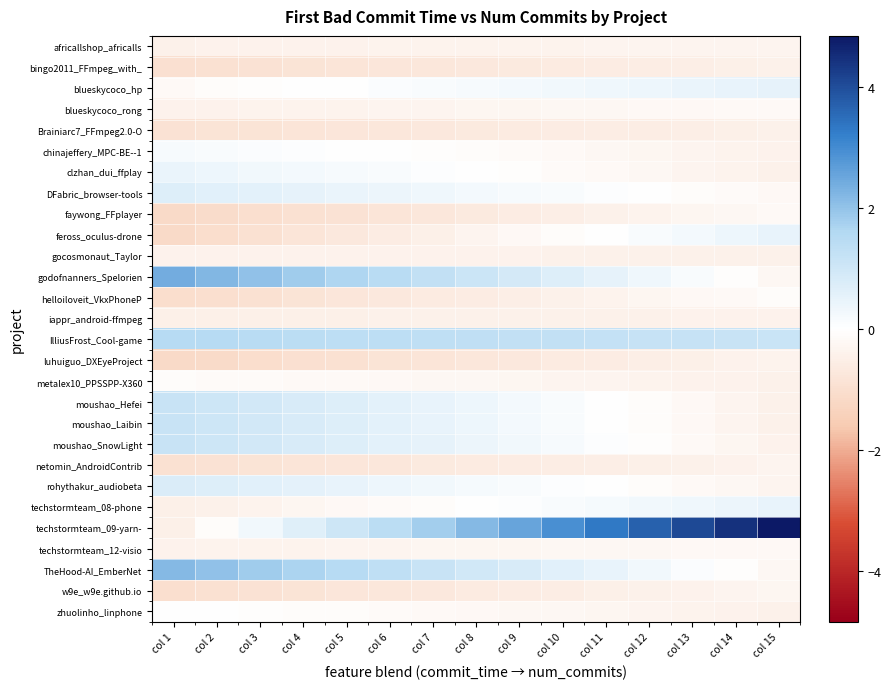

Reading right to left, what are all the values shown in this chart?

africallshop_africalls: col 15=-0.3	col 14=-0.3	col 13=-0.3	col 12=-0.3	col 11=-0.3	col 10=-0.3	col 9=-0.4	col 8=-0.4	col 7=-0.4	col 6=-0.4	col 5=-0.4	col 4=-0.4	col 3=-0.4	col 2=-0.4	col 1=-0.4
bingo2011_FFmpeg_with_: col 15=-0.4	col 14=-0.5	col 13=-0.5	col 12=-0.5	col 11=-0.6	col 10=-0.6	col 9=-0.6	col 8=-0.7	col 7=-0.7	col 6=-0.8	col 5=-0.8	col 4=-0.8	col 3=-0.9	col 2=-0.9	col 1=-1.0
blueskycoco_hp: col 15=0.5	col 14=0.5	col 13=0.4	col 12=0.4	col 11=0.3	col 10=0.3	col 9=0.2	col 8=0.2	col 7=0.1	col 6=0.1	col 5=0.0	col 4=-0.0	col 3=-0.1	col 2=-0.1	col 1=-0.2
blueskycoco_rong: col 15=-0.2	col 14=-0.2	col 13=-0.2	col 12=-0.2	col 11=-0.2	col 10=-0.2	col 9=-0.3	col 8=-0.3	col 7=-0.3	col 6=-0.3	col 5=-0.3	col 4=-0.4	col 3=-0.4	col 2=-0.4	col 1=-0.4
Brainiarc7_FFmpeg2.0-O: col 15=-0.4	col 14=-0.5	col 13=-0.5	col 12=-0.5	col 11=-0.6	col 10=-0.6	col 9=-0.6	col 8=-0.7	col 7=-0.7	col 6=-0.7	col 5=-0.8	col 4=-0.8	col 3=-0.8	col 2=-0.9	col 1=-0.9
chinajeffery_MPC-BE--1: col 15=-0.4	col 14=-0.3	col 13=-0.3	col 12=-0.3	col 11=-0.2	col 10=-0.2	col 9=-0.1	col 8=-0.1	col 7=-0.1	col 6=-0.0	col 5=0.0	col 4=0.0	col 3=0.1	col 2=0.1	col 1=0.2
clzhan_dui_ffplay: col 15=-0.4	col 14=-0.4	col 13=-0.3	col 12=-0.2	col 11=-0.2	col 10=-0.1	col 9=-0.1	col 8=-0.0	col 7=0.1	col 6=0.1	col 5=0.2	col 4=0.2	col 3=0.3	col 2=0.4	col 1=0.4
DFabric_browser-tools: col 15=-0.2	col 14=-0.1	col 13=-0.1	col 12=-0.0	col 11=0.1	col 10=0.1	col 9=0.2	col 8=0.2	col 7=0.3	col 6=0.4	col 5=0.4	col 4=0.5	col 3=0.6	col 2=0.6	col 1=0.7
faywong_FFplayer: col 15=-0.2	col 14=-0.2	col 13=-0.3	col 12=-0.4	col 11=-0.4	col 10=-0.5	col 9=-0.6	col 8=-0.7	col 7=-0.7	col 6=-0.8	col 5=-0.9	col 4=-0.9	col 3=-1.0	col 2=-1.1	col 1=-1.2
feross_oculus-drone: col 15=0.5	col 14=0.4	col 13=0.2	col 12=0.1	col 11=0.0	col 10=-0.1	col 9=-0.2	col 8=-0.3	col 7=-0.5	col 6=-0.6	col 5=-0.7	col 4=-0.8	col 3=-0.9	col 2=-1.0	col 1=-1.1
gocosmonaut_Taylor: col 15=-0.4	col 14=-0.4	col 13=-0.4	col 12=-0.4	col 11=-0.4	col 10=-0.4	col 9=-0.4	col 8=-0.4	col 7=-0.4	col 6=-0.4	col 5=-0.4	col 4=-0.4	col 3=-0.4	col 2=-0.4	col 1=-0.4
godofnanners_Spelorien: col 15=-0.2	col 14=-0.0	col 13=0.1	col 12=0.3	col 11=0.5	col 10=0.7	col 9=0.9	col 8=1.1	col 7=1.3	col 6=1.4	col 5=1.6	col 4=1.8	col 3=2.0	col 2=2.2	col 1=2.4
helloiloveit_VkxPhoneP: col 15=-0.1	col 14=-0.2	col 13=-0.2	col 12=-0.3	col 11=-0.4	col 10=-0.4	col 9=-0.5	col 8=-0.6	col 7=-0.6	col 6=-0.7	col 5=-0.8	col 4=-0.8	col 3=-0.9	col 2=-1.0	col 1=-1.1
iappr_android-ffmpeg: col 15=-0.4	col 14=-0.4	col 13=-0.4	col 12=-0.4	col 11=-0.4	col 10=-0.4	col 9=-0.4	col 8=-0.4	col 7=-0.4	col 6=-0.5	col 5=-0.5	col 4=-0.5	col 3=-0.5	col 2=-0.5	col 1=-0.5
IlliusFrost_Cool-game: col 15=1.1	col 14=1.1	col 13=1.2	col 12=1.2	col 11=1.2	col 10=1.3	col 9=1.3	col 8=1.3	col 7=1.3	col 6=1.4	col 5=1.4	col 4=1.4	col 3=1.4	col 2=1.5	col 1=1.5
luhuiguo_DXEyeProject: col 15=-0.3	col 14=-0.4	col 13=-0.5	col 12=-0.5	col 11=-0.6	col 10=-0.6	col 9=-0.7	col 8=-0.8	col 7=-0.8	col 6=-0.9	col 5=-0.9	col 4=-1.0	col 3=-1.0	col 2=-1.1	col 1=-1.2
metalex10_PPSSPP-X360: col 15=-0.4	col 14=-0.4	col 13=-0.4	col 12=-0.4	col 11=-0.3	col 10=-0.3	col 9=-0.3	col 8=-0.3	col 7=-0.2	col 6=-0.2	col 5=-0.2	col 4=-0.2	col 3=-0.1	col 2=-0.1	col 1=-0.1
moushao_Hefei: col 15=-0.4	col 14=-0.3	col 13=-0.2	col 12=-0.1	col 11=0.0	col 10=0.1	col 9=0.3	col 8=0.4	col 7=0.5	col 6=0.6	col 5=0.7	col 4=0.8	col 3=0.9	col 2=1.0	col 1=1.2
moushao_Laibin: col 15=-0.4	col 14=-0.3	col 13=-0.2	col 12=-0.1	col 11=0.0	col 10=0.1	col 9=0.3	col 8=0.4	col 7=0.5	col 6=0.6	col 5=0.7	col 4=0.8	col 3=0.9	col 2=1.0	col 1=1.2
moushao_SnowLight: col 15=-0.4	col 14=-0.3	col 13=-0.2	col 12=-0.1	col 11=0.1	col 10=0.2	col 9=0.3	col 8=0.4	col 7=0.5	col 6=0.6	col 5=0.7	col 4=0.8	col 3=0.9	col 2=1.0	col 1=1.2
netomin_AndroidContrib: col 15=-0.3	col 14=-0.4	col 13=-0.4	col 12=-0.5	col 11=-0.5	col 10=-0.5	col 9=-0.6	col 8=-0.6	col 7=-0.7	col 6=-0.7	col 5=-0.8	col 4=-0.8	col 3=-0.8	col 2=-0.9	col 1=-0.9
rohythakur_audiobeta: col 15=-0.3	col 14=-0.2	col 13=-0.2	col 12=-0.1	col 11=-0.0	col 10=0.1	col 9=0.1	col 8=0.2	col 7=0.3	col 6=0.4	col 5=0.5	col 4=0.5	col 3=0.6	col 2=0.7	col 1=0.8
techstormteam_08-phone: col 15=0.5	col 14=0.4	col 13=0.3	col 12=0.3	col 11=0.2	col 10=0.1	col 9=0.1	col 8=-0.0	col 7=-0.1	col 6=-0.1	col 5=-0.2	col 4=-0.3	col 3=-0.4	col 2=-0.4	col 1=-0.5
techstormteam_09-yarn-: col 15=4.8	col 14=4.5	col 13=4.1	col 12=3.7	col 11=3.3	col 10=2.9	col 9=2.6	col 8=2.2	col 7=1.8	col 6=1.4	col 5=1.0	col 4=0.7	col 3=0.3	col 2=-0.1	col 1=-0.5
techstormteam_12-visio: col 15=-0.2	col 14=-0.2	col 13=-0.2	col 12=-0.2	col 11=-0.2	col 10=-0.3	col 9=-0.3	col 8=-0.3	col 7=-0.3	col 6=-0.3	col 5=-0.3	col 4=-0.3	col 3=-0.4	col 2=-0.4	col 1=-0.4
TheHood-AI_EmberNet: col 15=-0.2	col 14=-0.1	col 13=0.1	col 12=0.3	col 11=0.5	col 10=0.6	col 9=0.8	col 8=1.0	col 7=1.2	col 6=1.3	col 5=1.5	col 4=1.7	col 3=1.8	col 2=2.0	col 1=2.2
w9e_w9e.github.io: col 15=-0.3	col 14=-0.3	col 13=-0.4	col 12=-0.4	col 11=-0.5	col 10=-0.5	col 9=-0.6	col 8=-0.6	col 7=-0.7	col 6=-0.7	col 5=-0.8	col 4=-0.8	col 3=-0.9	col 2=-0.9	col 1=-1.0
zhuolinho_linphone: col 15=-0.4	col 14=-0.4	col 13=-0.4	col 12=-0.3	col 11=-0.3	col 10=-0.3	col 9=-0.2	col 8=-0.2	col 7=-0.2	col 6=-0.1	col 5=-0.1	col 4=-0.1	col 3=-0.1	col 2=-0.0	col 1=0.0